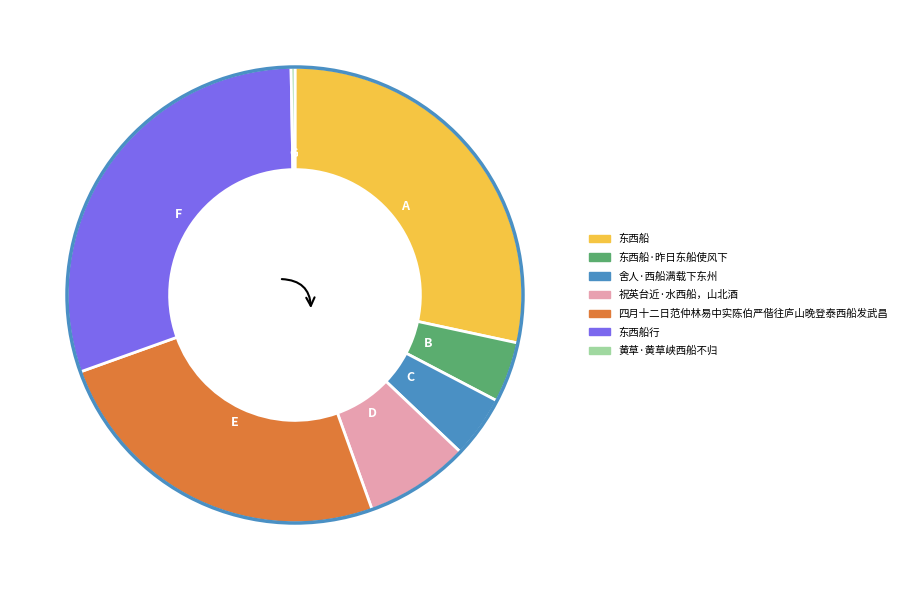

How many segments does this pie chart have?

7